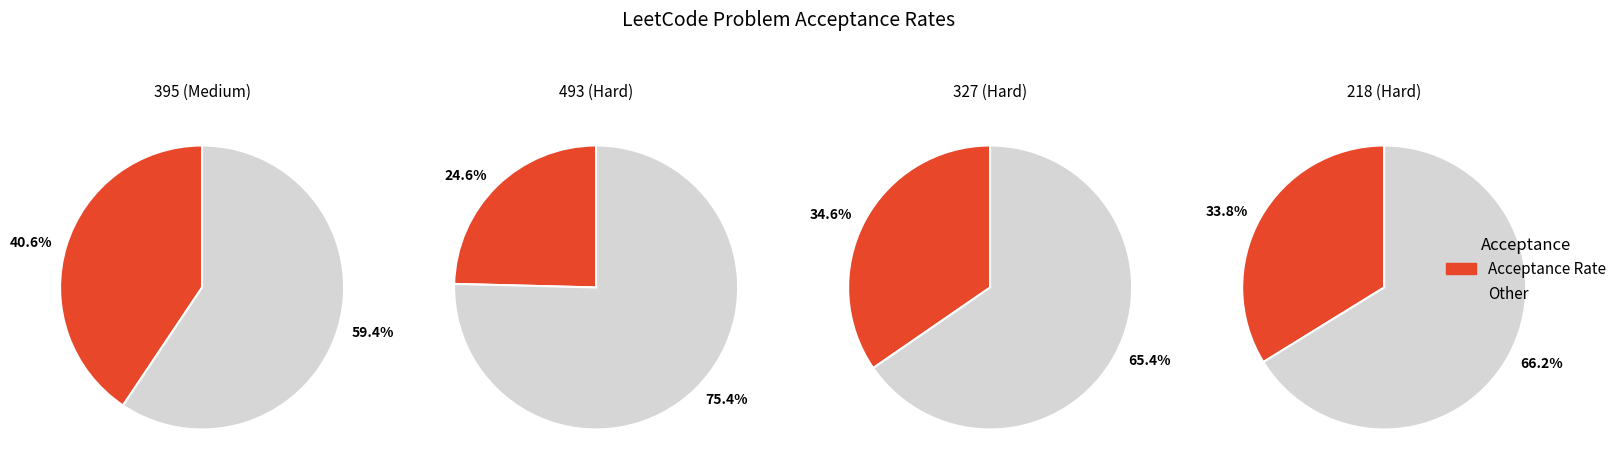

Which category has the smallest portion of the pie?

493